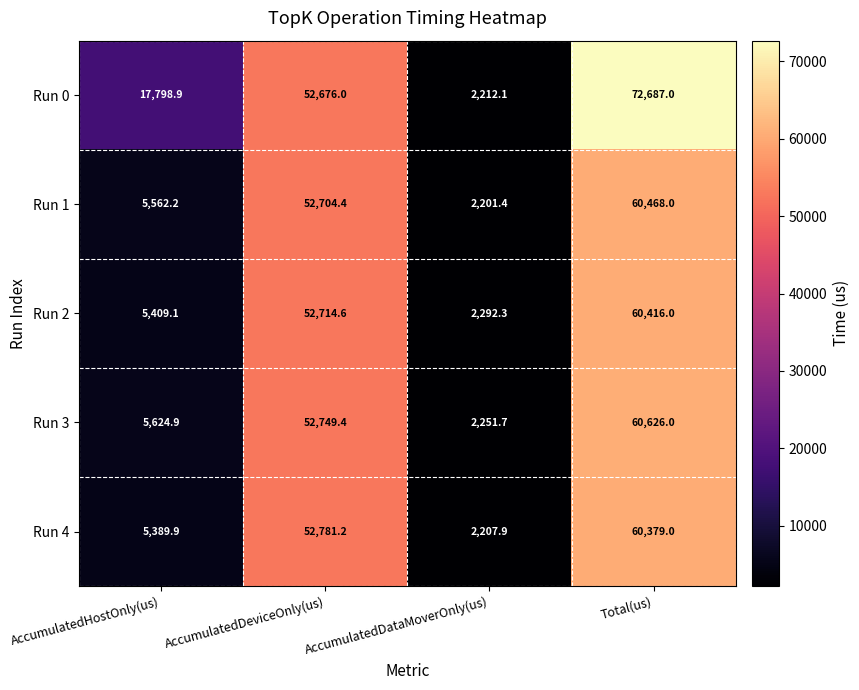

What is the maximum value shown in the chart?

72687.0